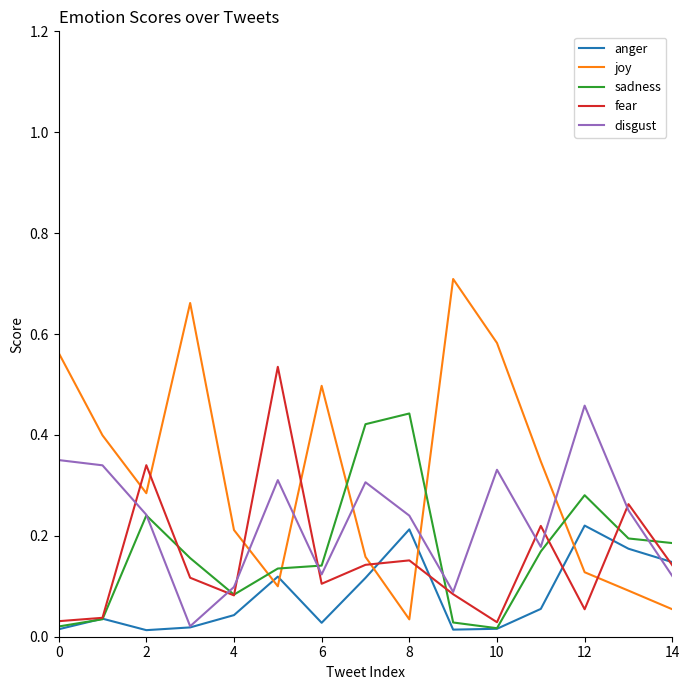

True or false: joy has more than 1 points higher than both neighbors.

True